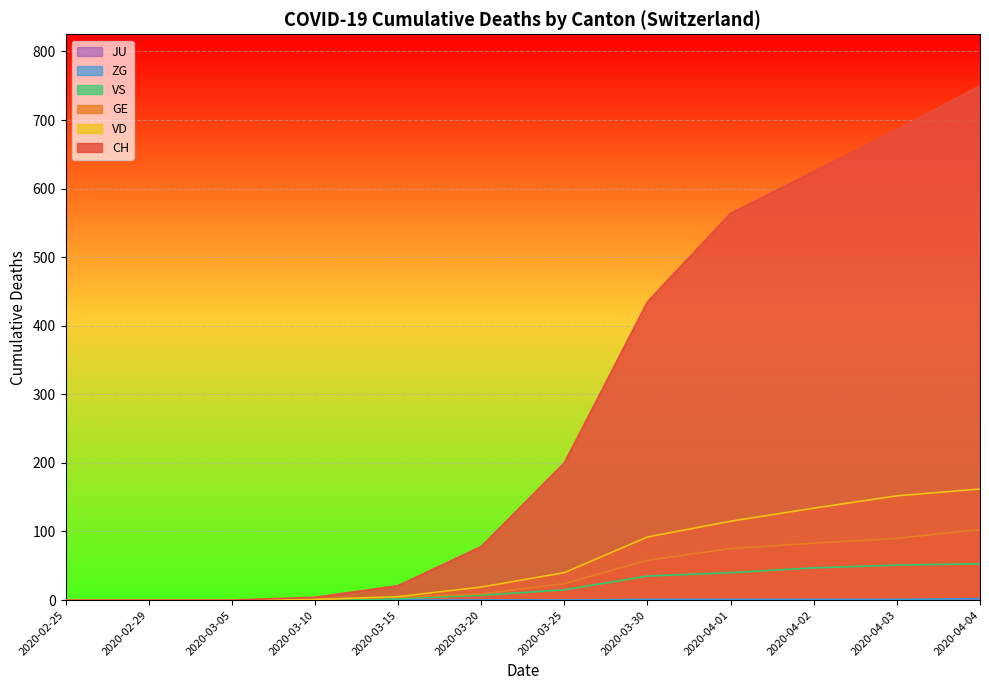

Reading left to right, what are all the values shown in this chart?

CH: 0	0	0	4	21	78	200	435	564	625	686	750
GE: 0	0	0	1	4	9	24	58	75	83	90	103
VS: 0	0	0	0	2	7	15	35	40	47	51	53
VD: 0	0	0	1	5	19	40	92	115	134	152	162
ZG: 0	0	0	0	0	0	0	1	1	1	1	2